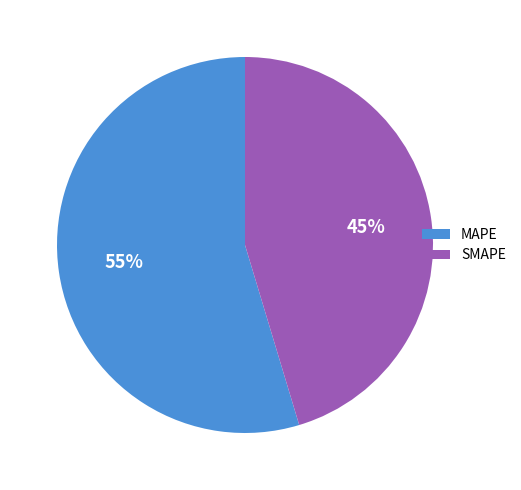

Rank the categories by value from highest to lowest.

MAPE, SMAPE